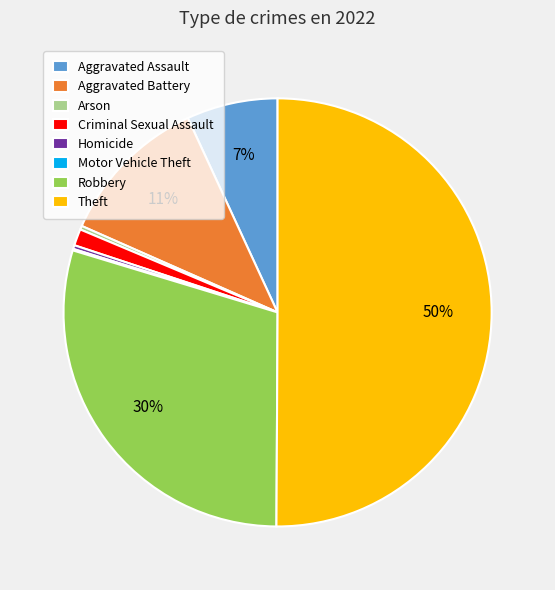

What is the ratio of the value at Robbery to the value at Homicide?

104.0